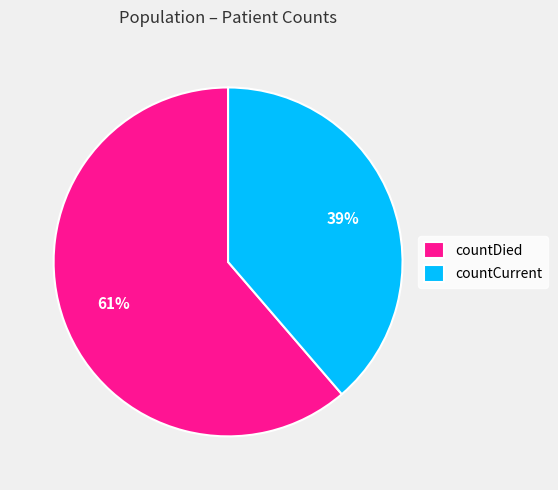

Do countCurrent and countDied together represent more than half of the pie?

Yes